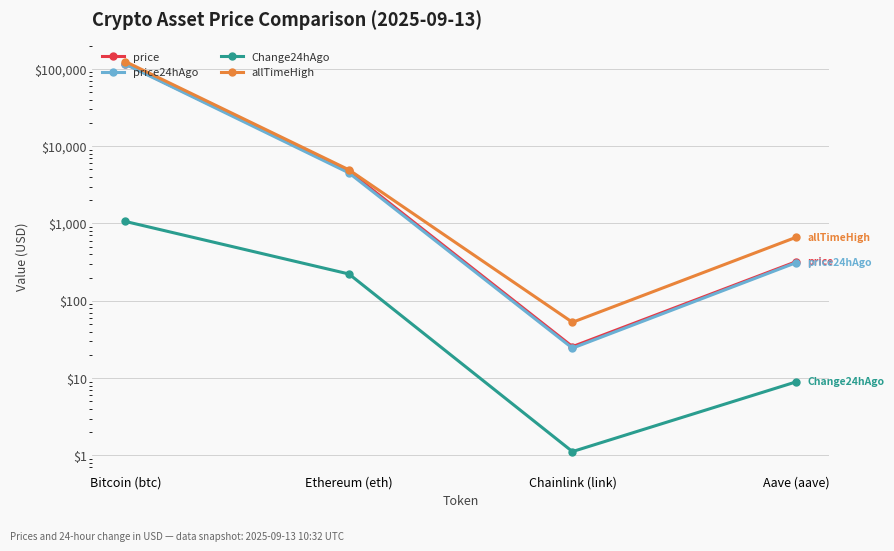

Is the value of price at Aave (aave) greater than the value of allTimeHigh at Ethereum (eth)?

No